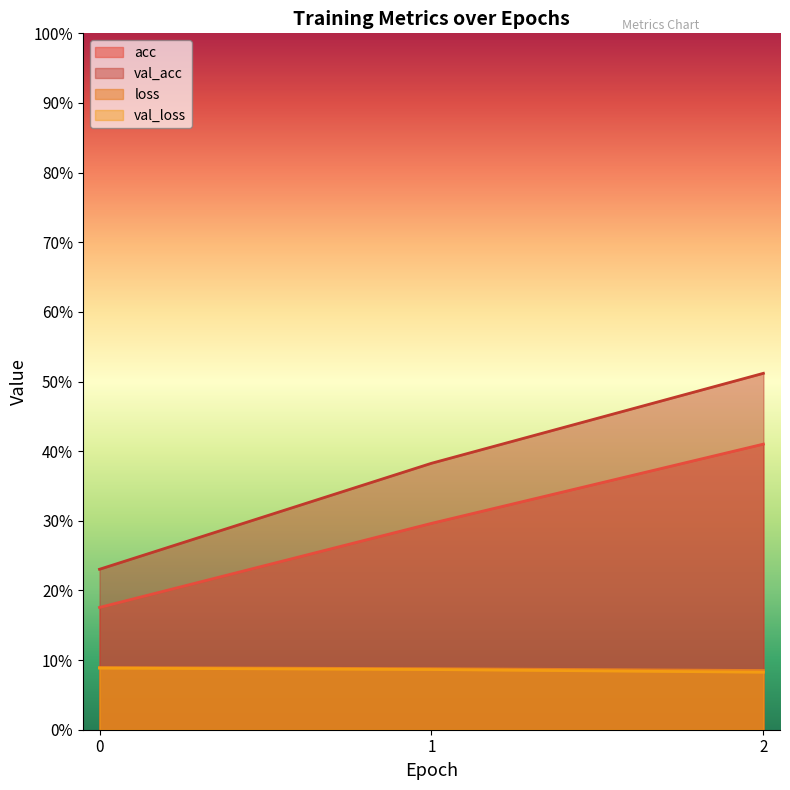

What are all the series names shown in the legend?

acc, val_acc, loss, val_loss